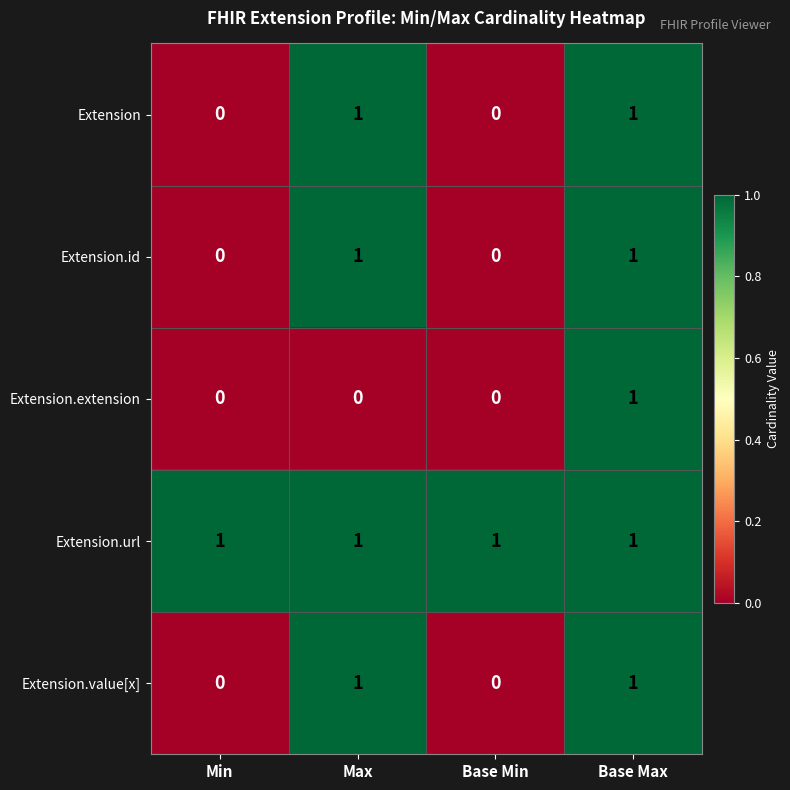

Reading left to right, what are all the values shown in this chart?

Extension: 0	1	0	1
Extension.id: 0	1	0	1
Extension.extension: 0	0	0	1
Extension.url: 1	1	1	1
Extension.value[x]: 0	1	0	1